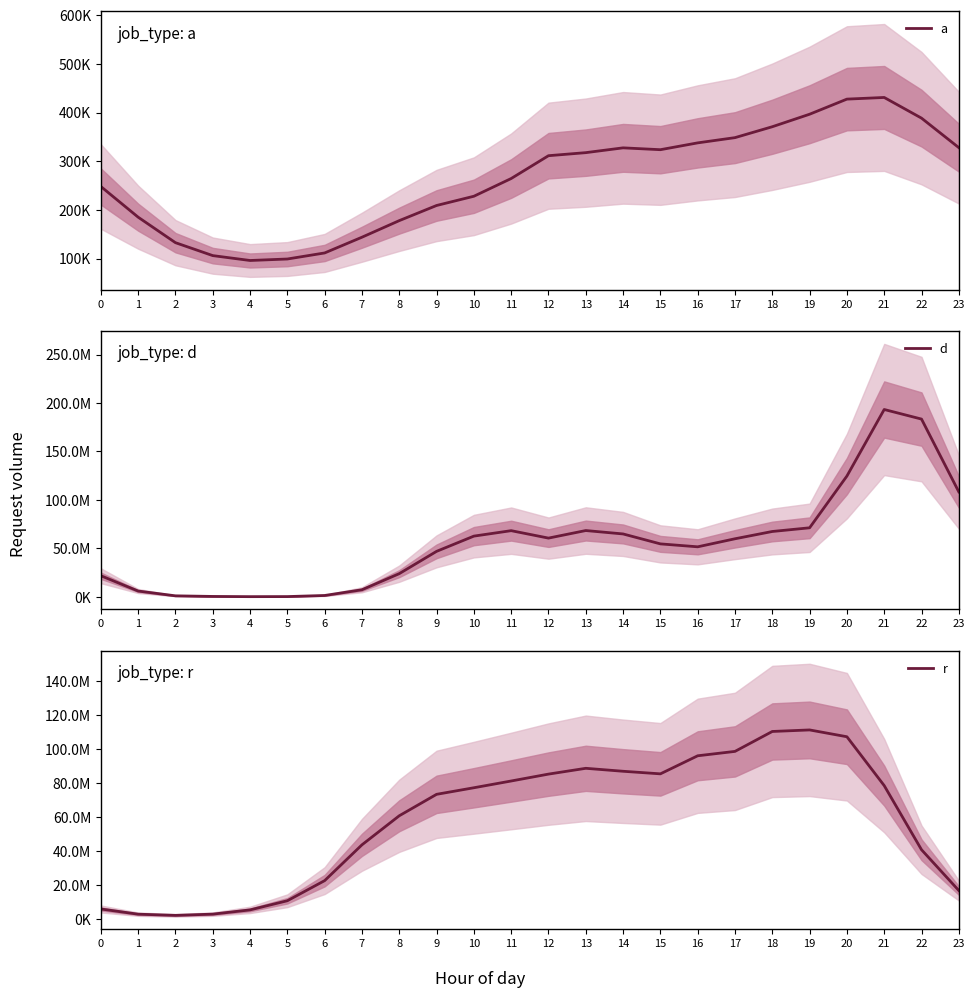

Where is the first local maximum for r?

13